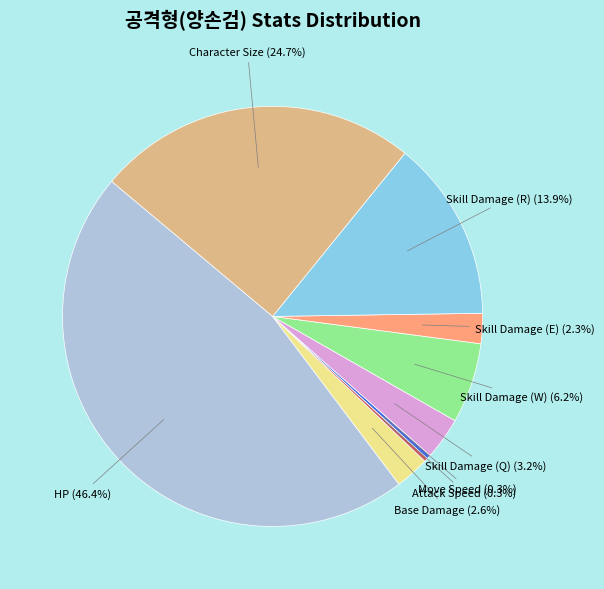

What percentage is NOT represented by Skill Damage (Q)?

96.8%